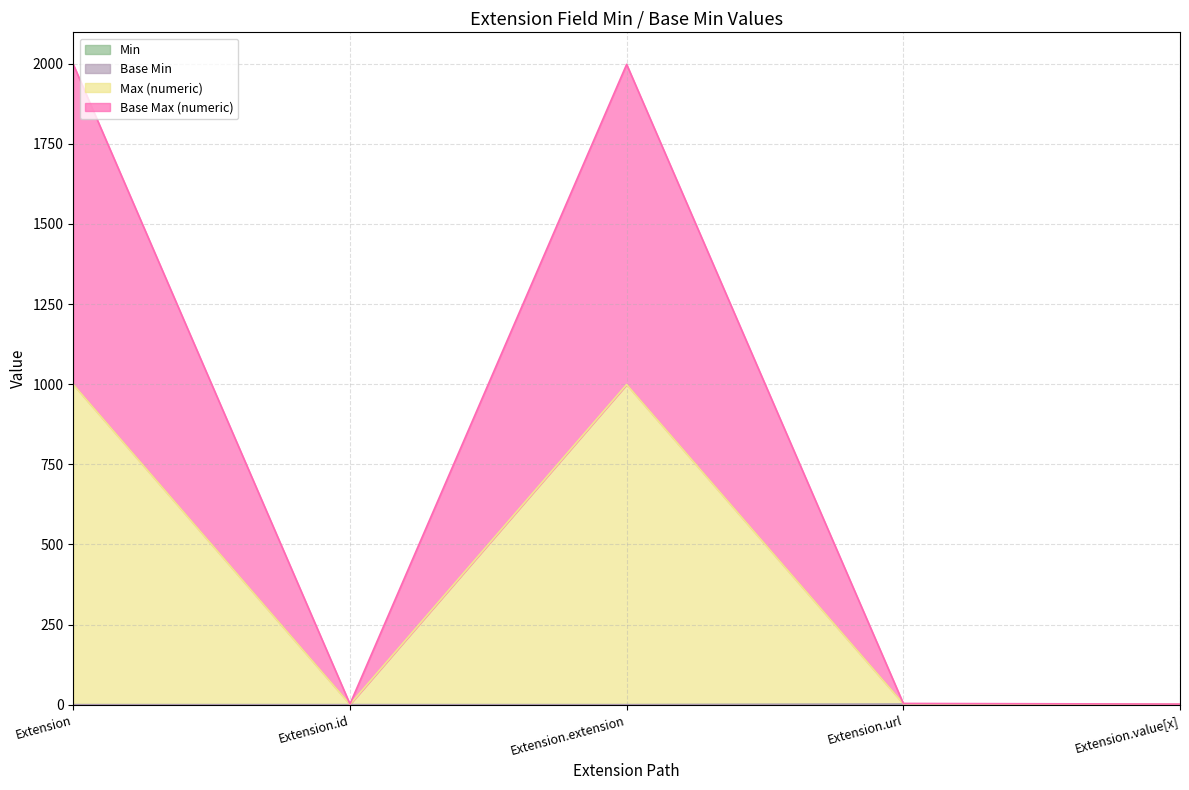

Is the value of Max (numeric) at Extension.value[x] greater than the value of Min at Extension.extension?

Yes